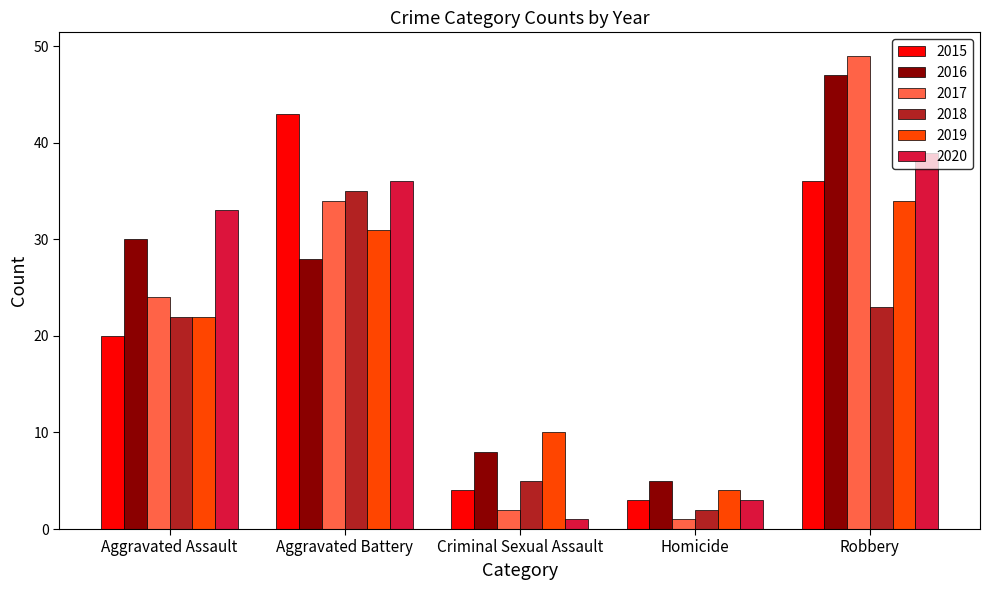

Rank the series by their maximum value, from lowest to highest.

2019, 2018, 2020, 2015, 2016, 2017